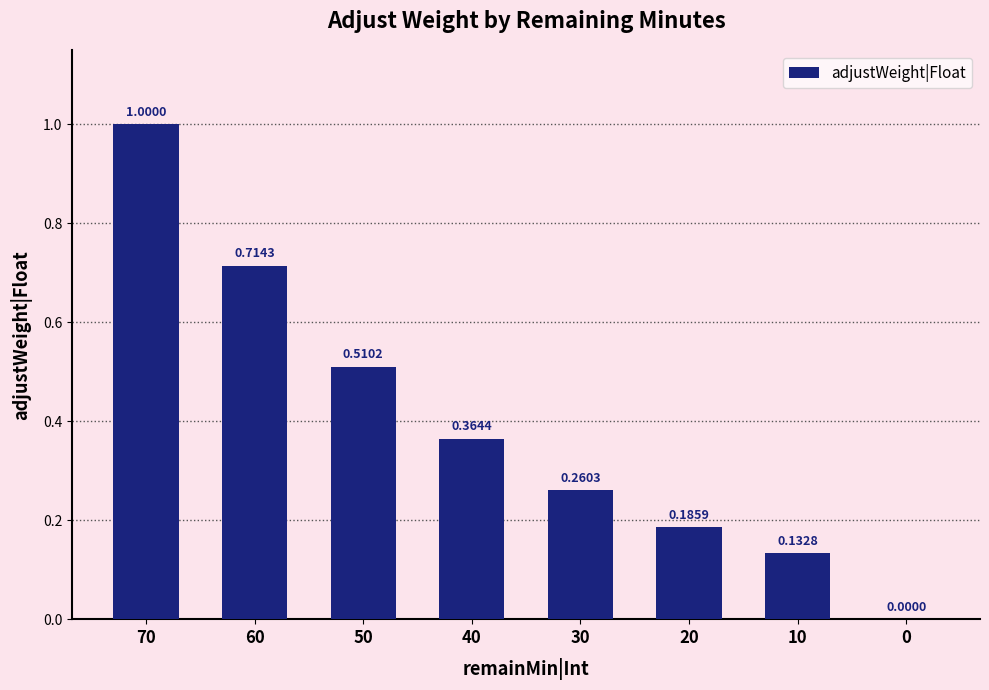

What is the sum of all values?

3.2